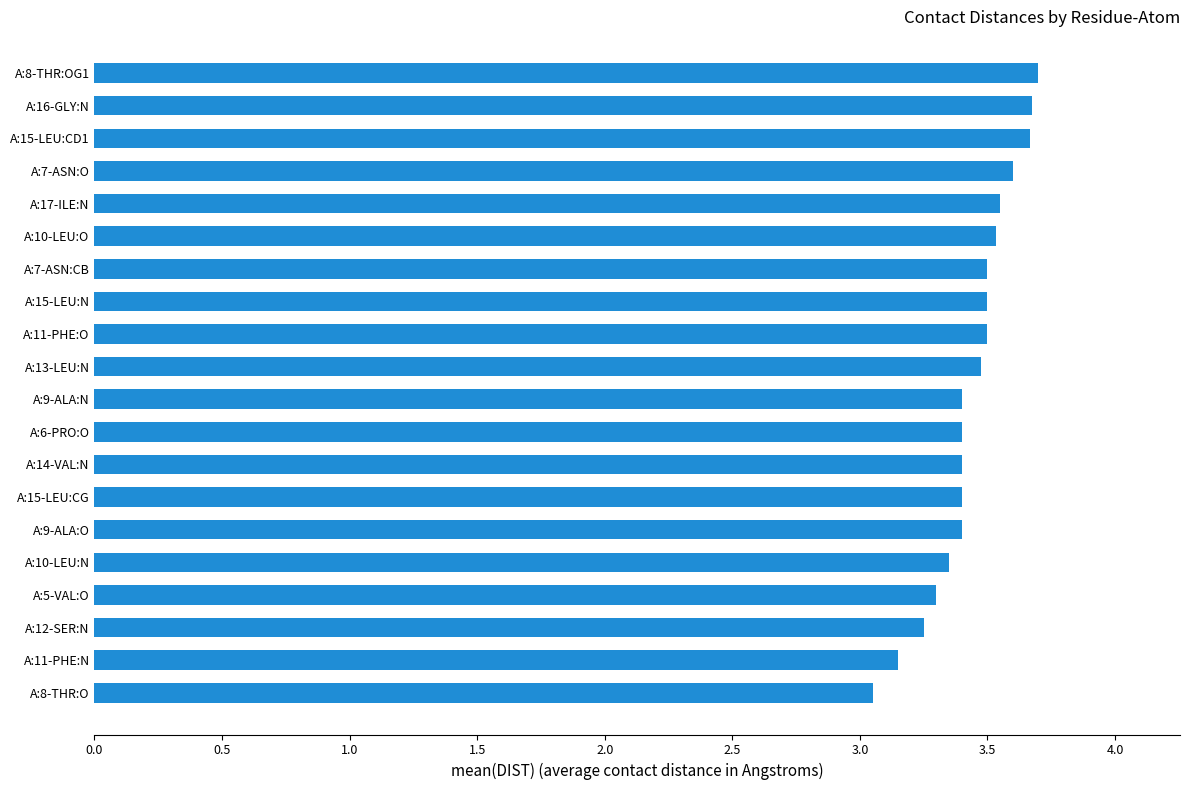

The value at A:17-ILE:N is 3.5. True or false?

True